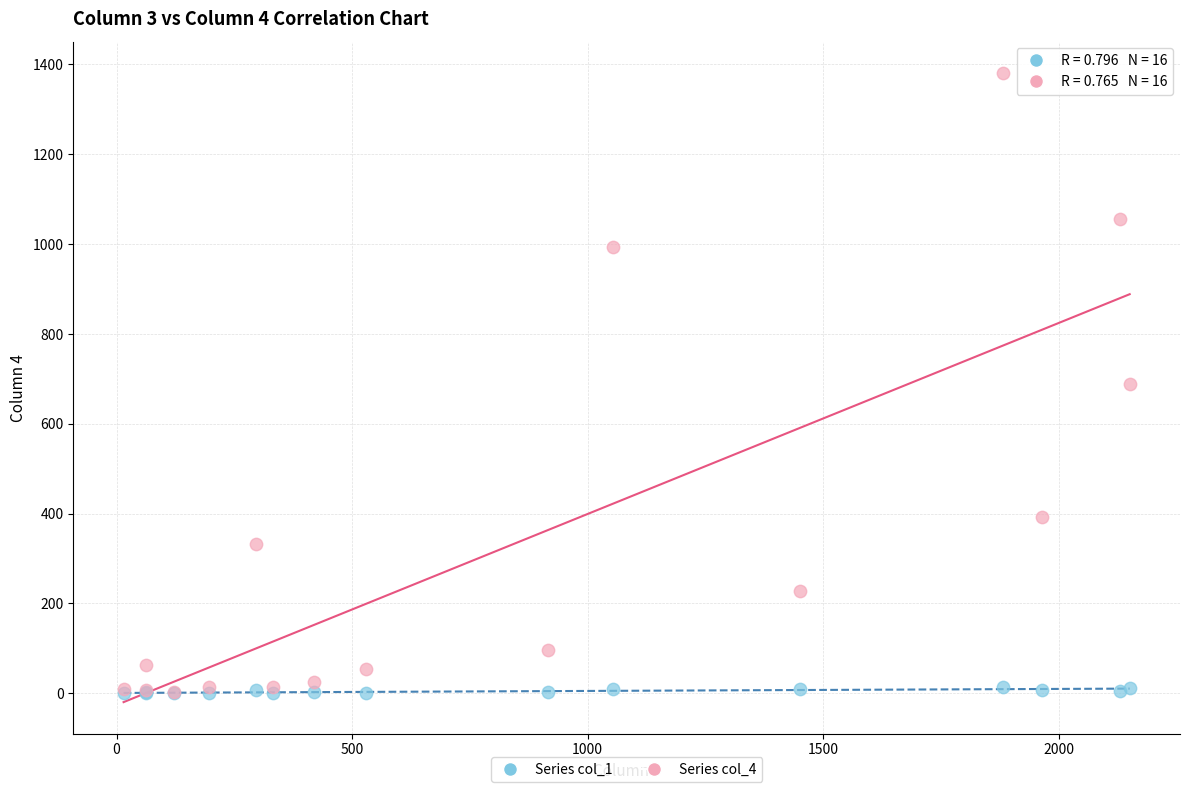

Which series contains the highest Y value?

Series col_4